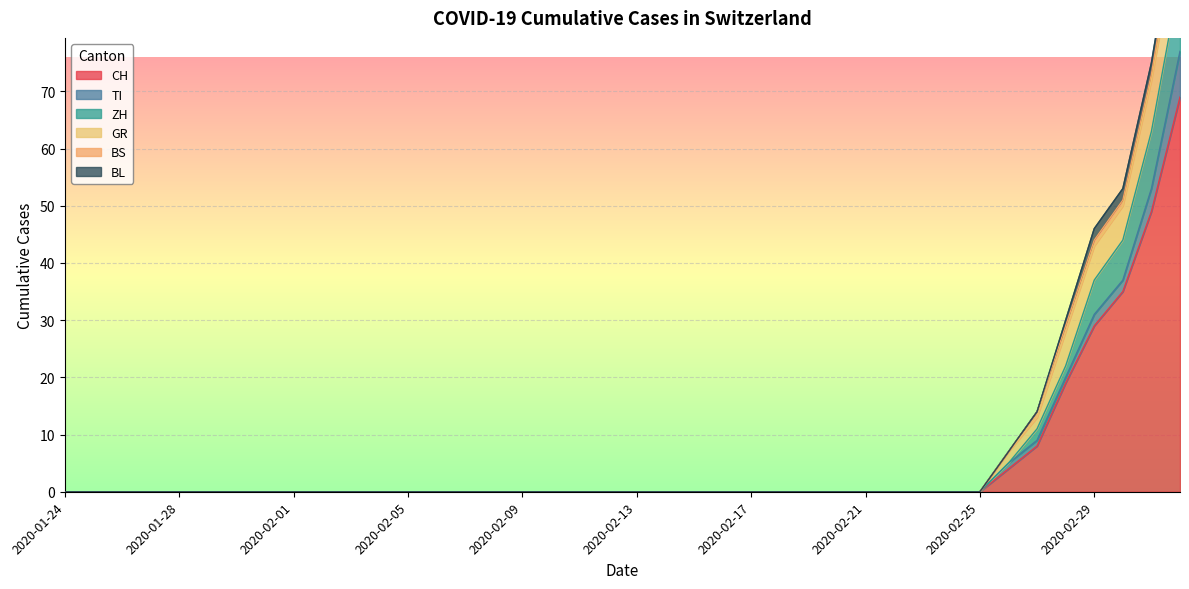

True or false: CH and BL intersect in this chart.

False